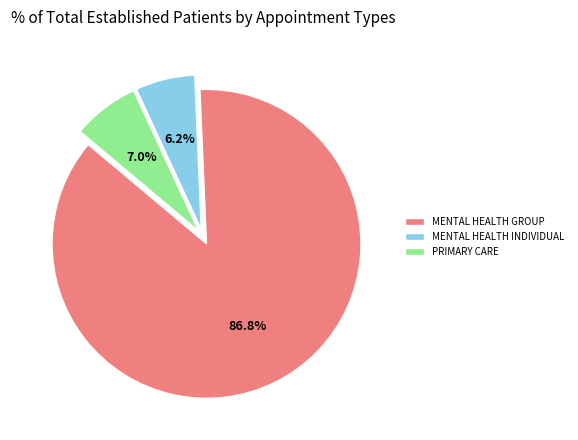

How many segments does this pie chart have?

3